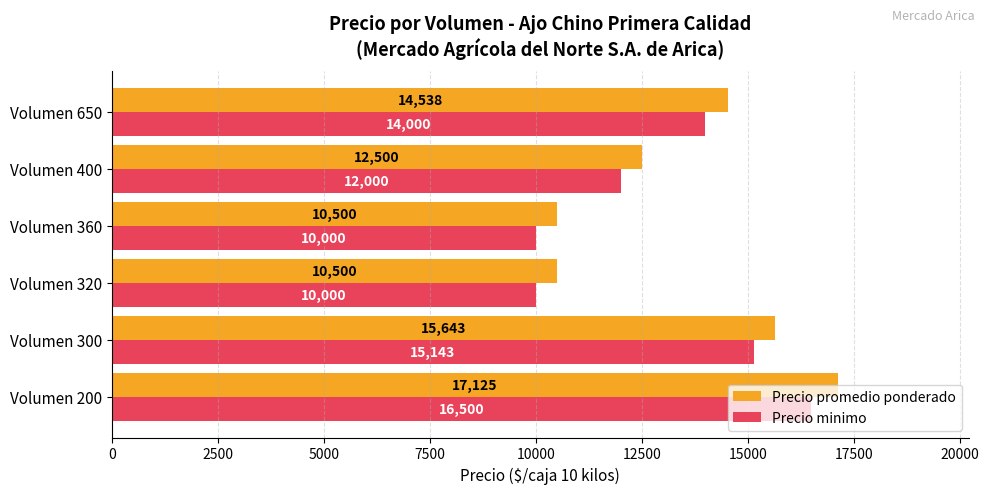

How many distinct data groups are displayed?

2